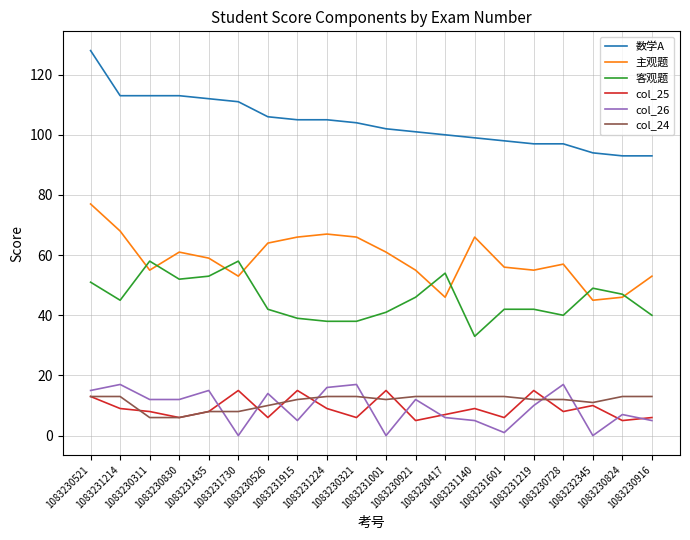

What are all the series names shown in the legend?

数学A, 主观题, 客观题, col_25, col_26, col_24